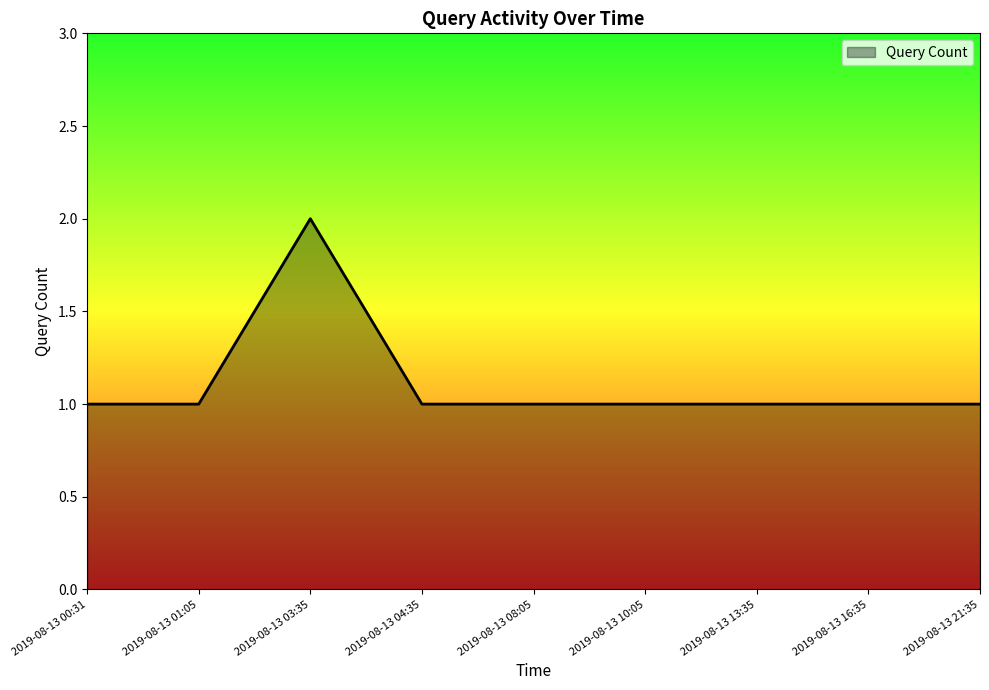

What value does the data have at 2019-08-13 10:05?

1